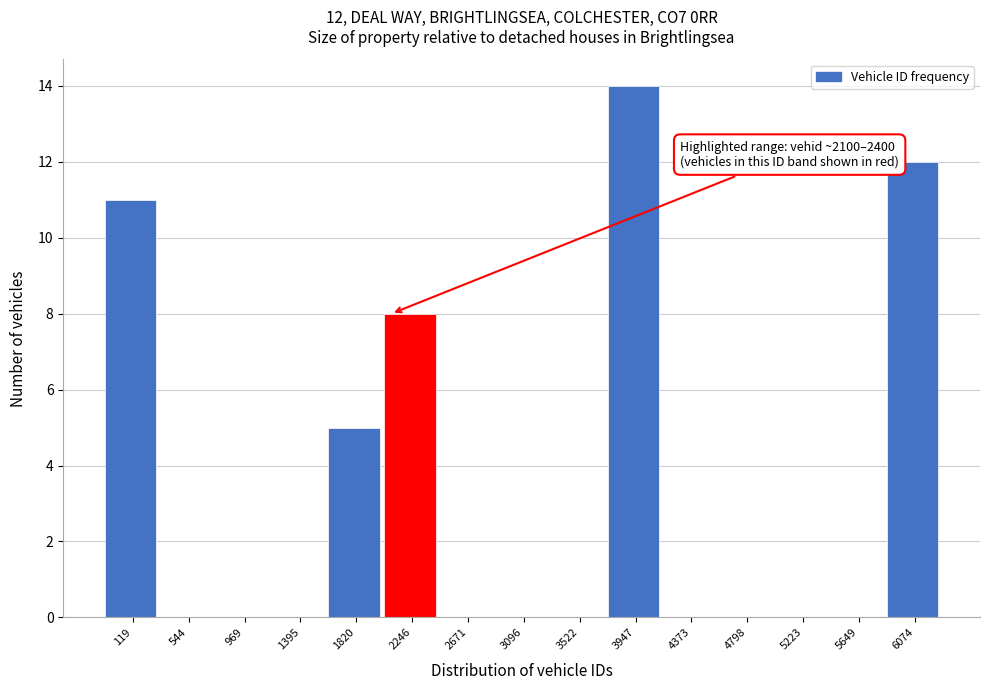

Reading right to left, list all the values displayed in this chart.

6074=12	5649=0	5223=0	4798=0	4373=0	3947=14	3522=0	3096=0	2671=0	2246=8	1820=5	1395=0	969=0	544=0	119=11